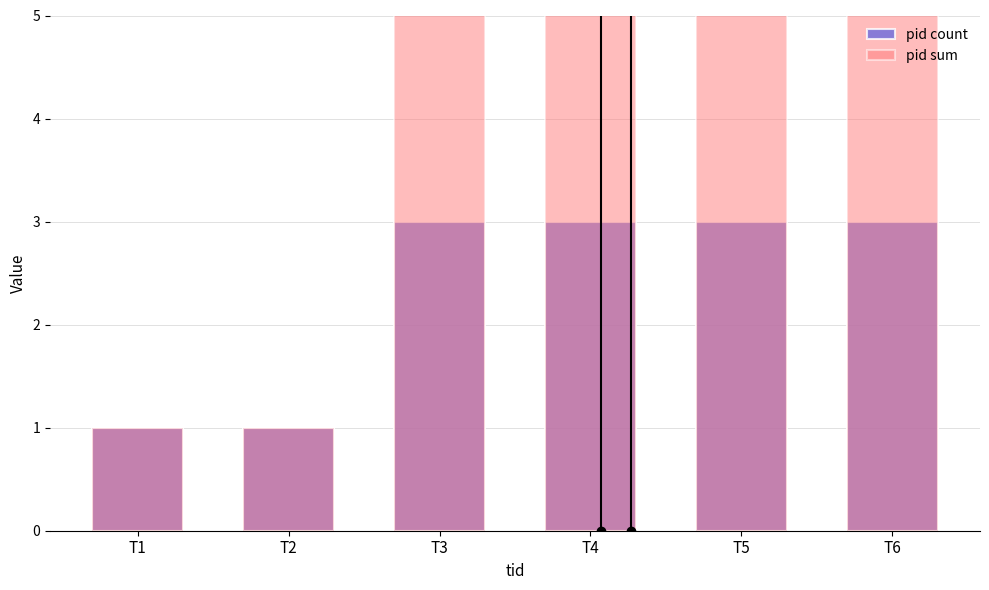

Reading right to left, extract all data points from this chart.

pid count: T6=3	T5=3	T4=3	T3=3	T2=1	T1=1
pid sum: T6=6	T5=6	T4=6	T3=6	T2=1	T1=1